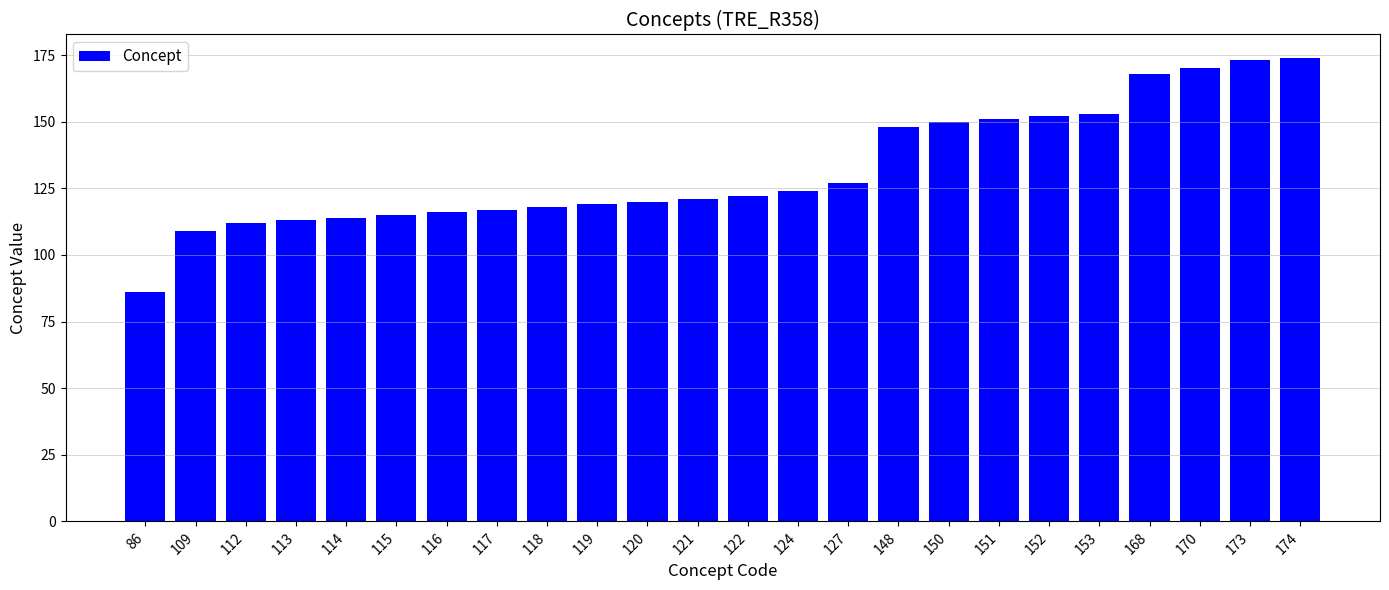

Approximately how many times larger is the value at 151 compared to 124?

1.2